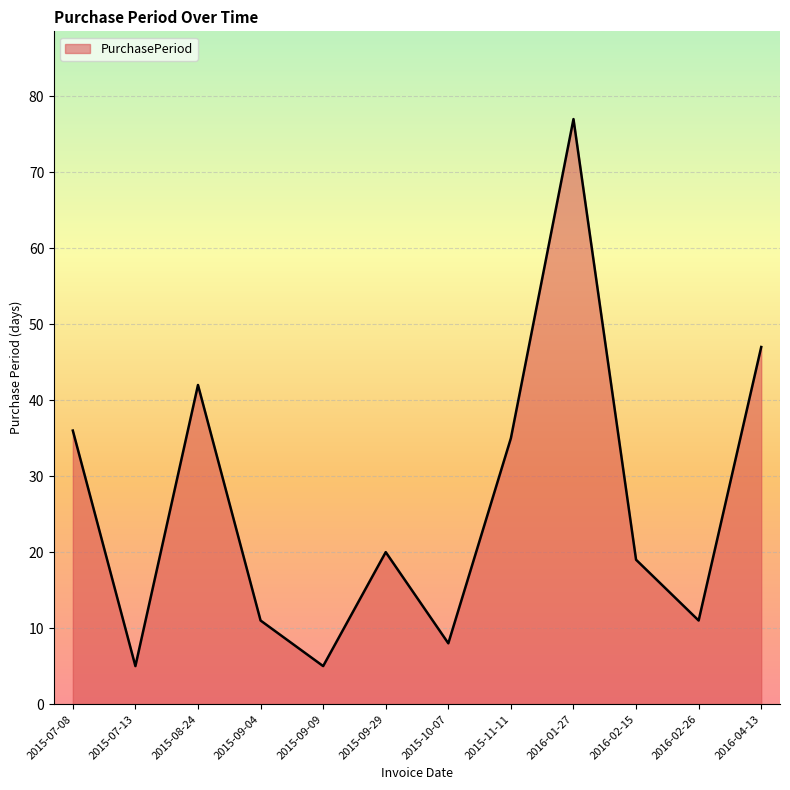

Which category has the highest value across all series?

2016-01-27